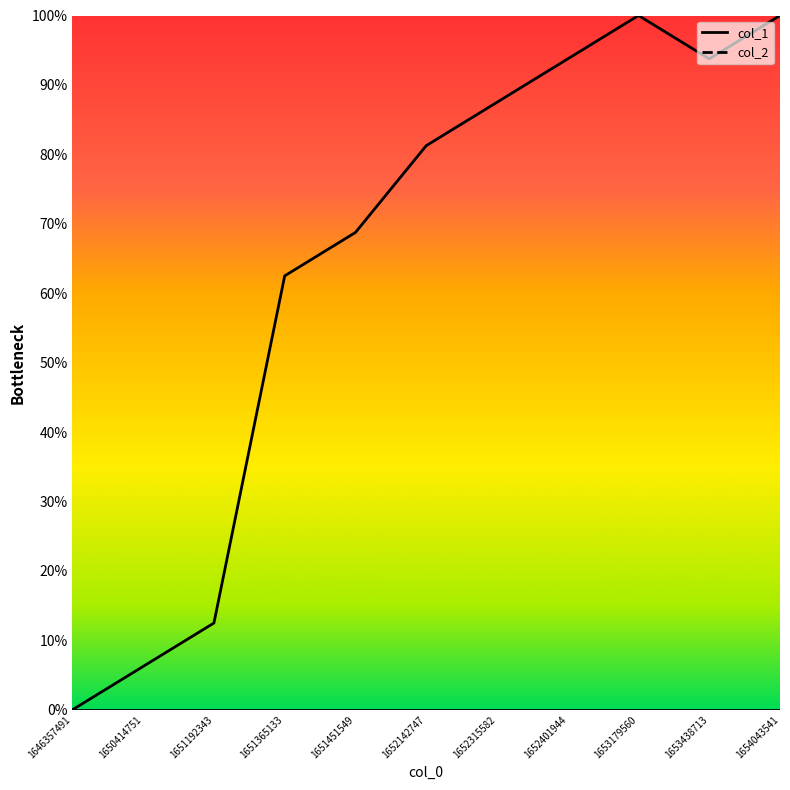

List the labels in order of value, largest first.

1653179560, 1654043541, 1652401944, 1653438713, 1652315582, 1652142747, 1651451549, 1651365133, 1651192343, 1650414751, 1646357491